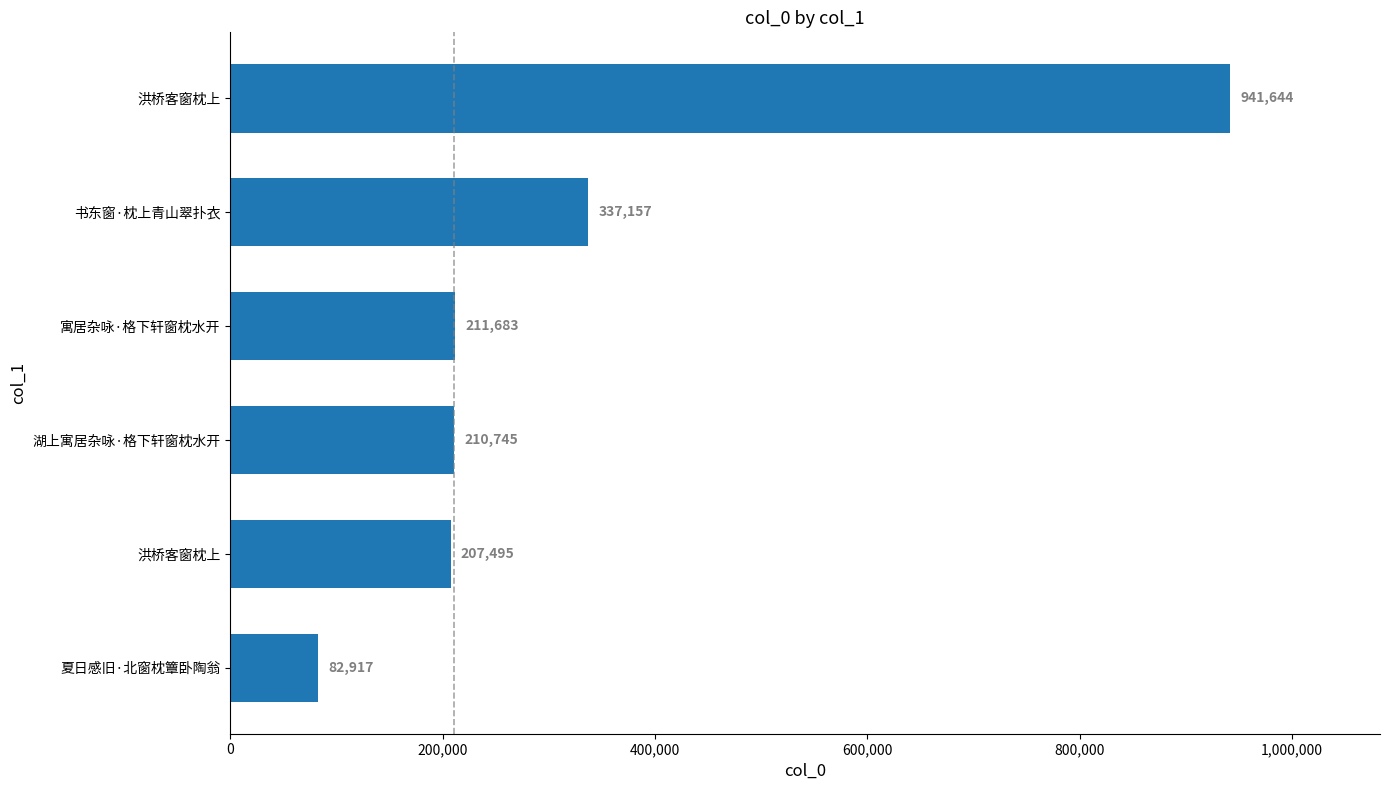

How many bars are there in total?

6